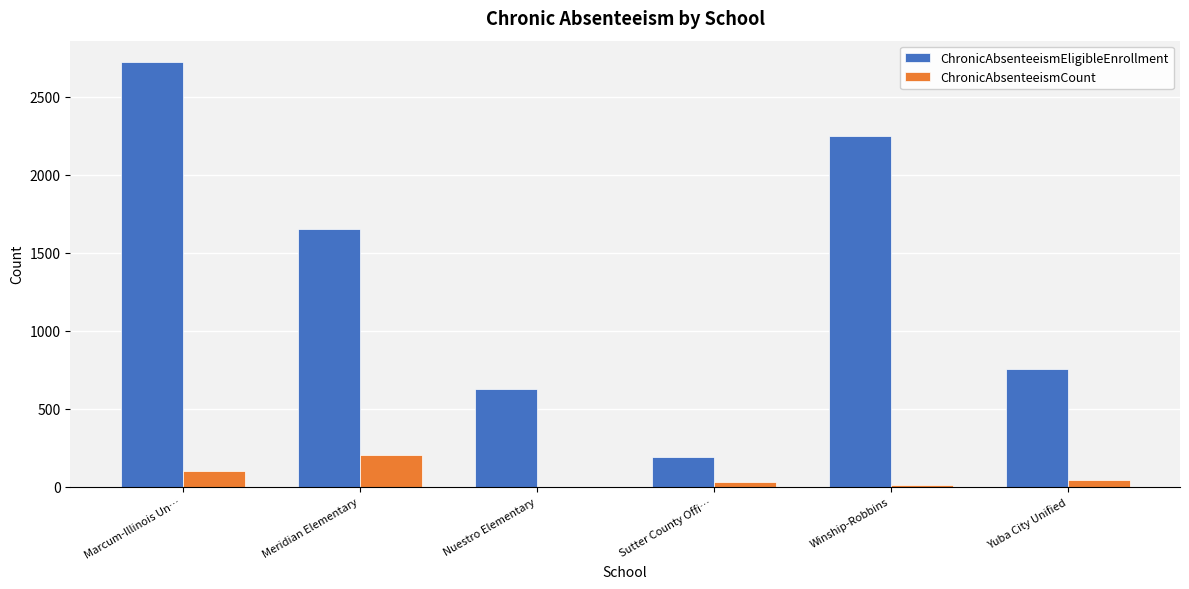

At which label is ChronicAbsenteeismEligibleEnrollment closest to 1455?

Meridian Elementary